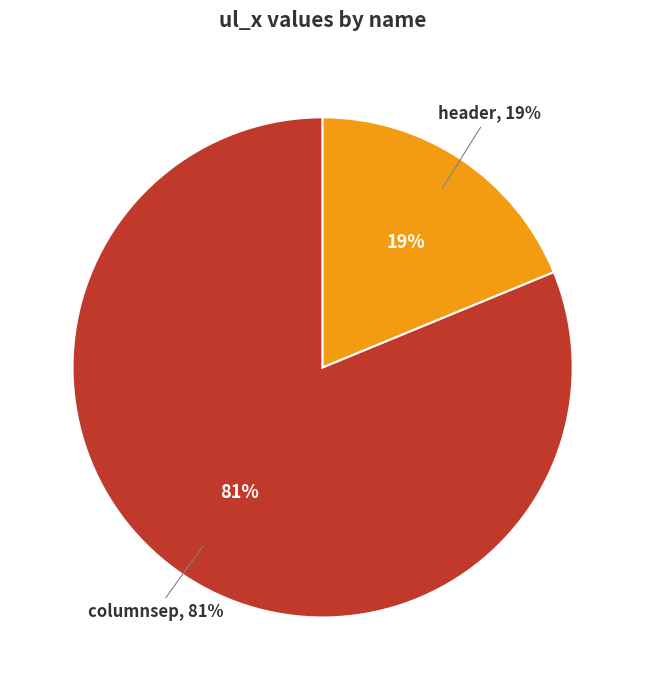

Which category has the smallest portion of the pie?

header